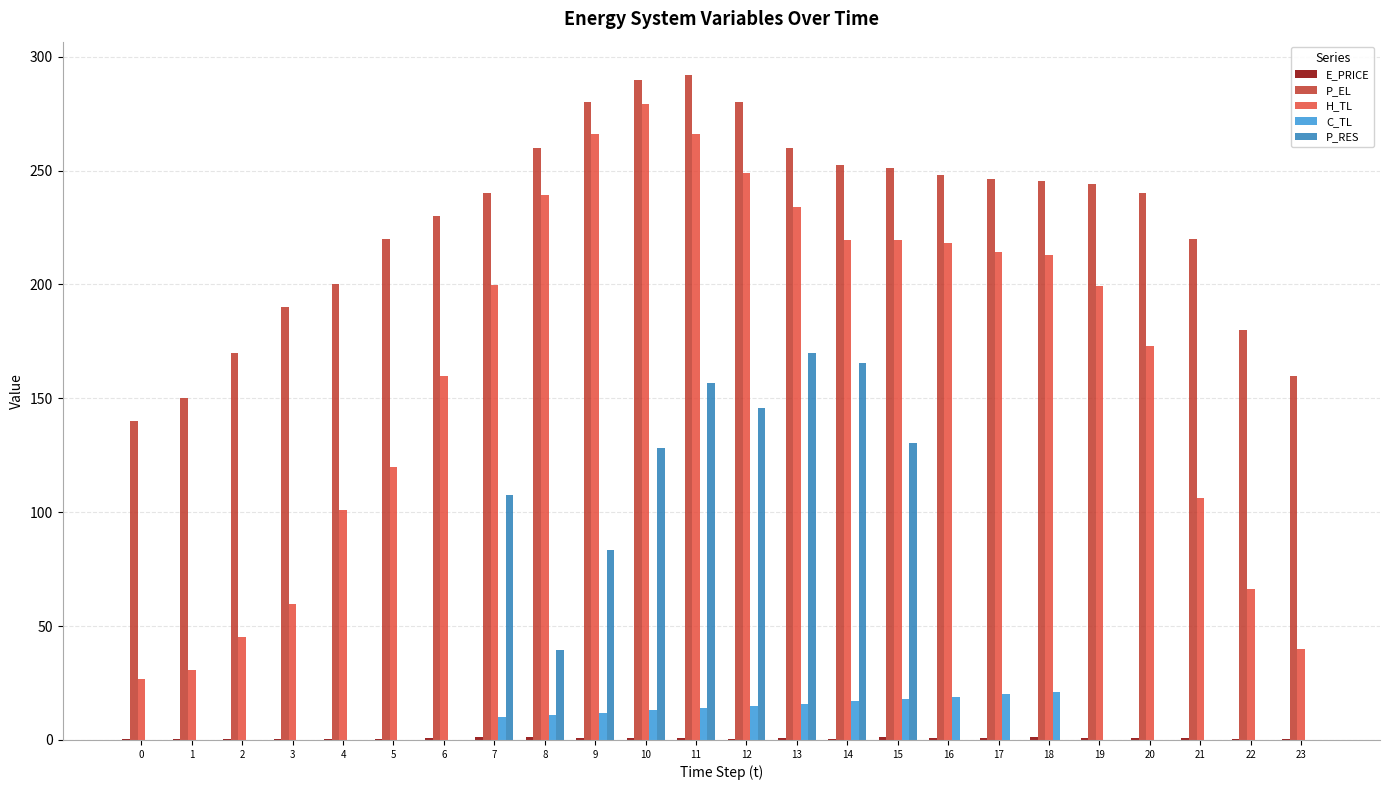

The value of P_RES at 9 is 32.0. True or false?

False